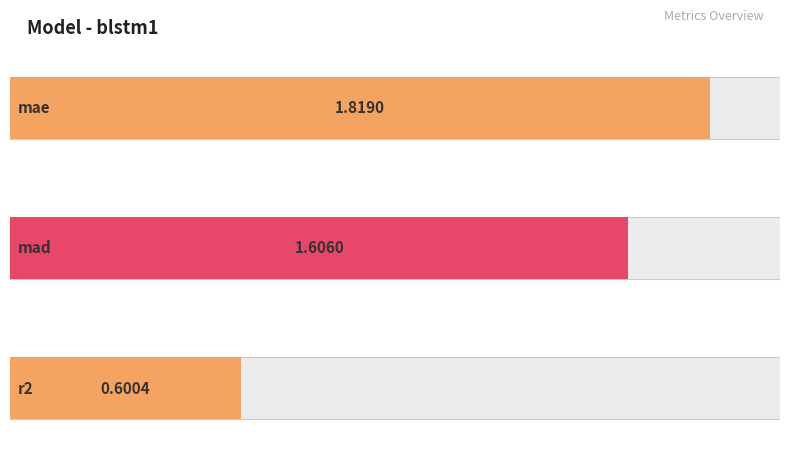

True or false: the data shows 0.6 at r2.

True